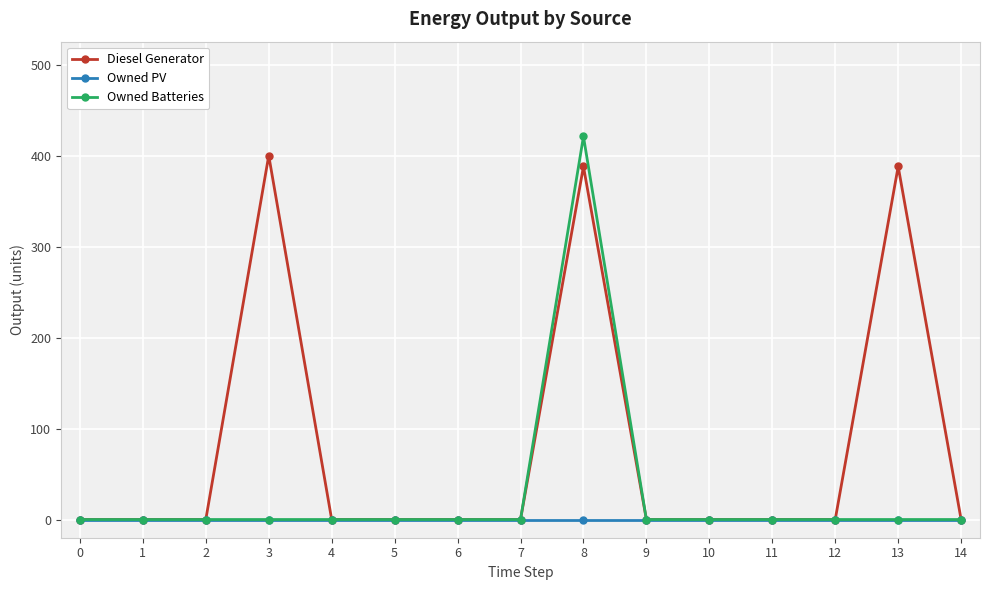

Rank the series by their maximum value, from highest to lowest.

Owned Batteries, Diesel Generator, Owned PV